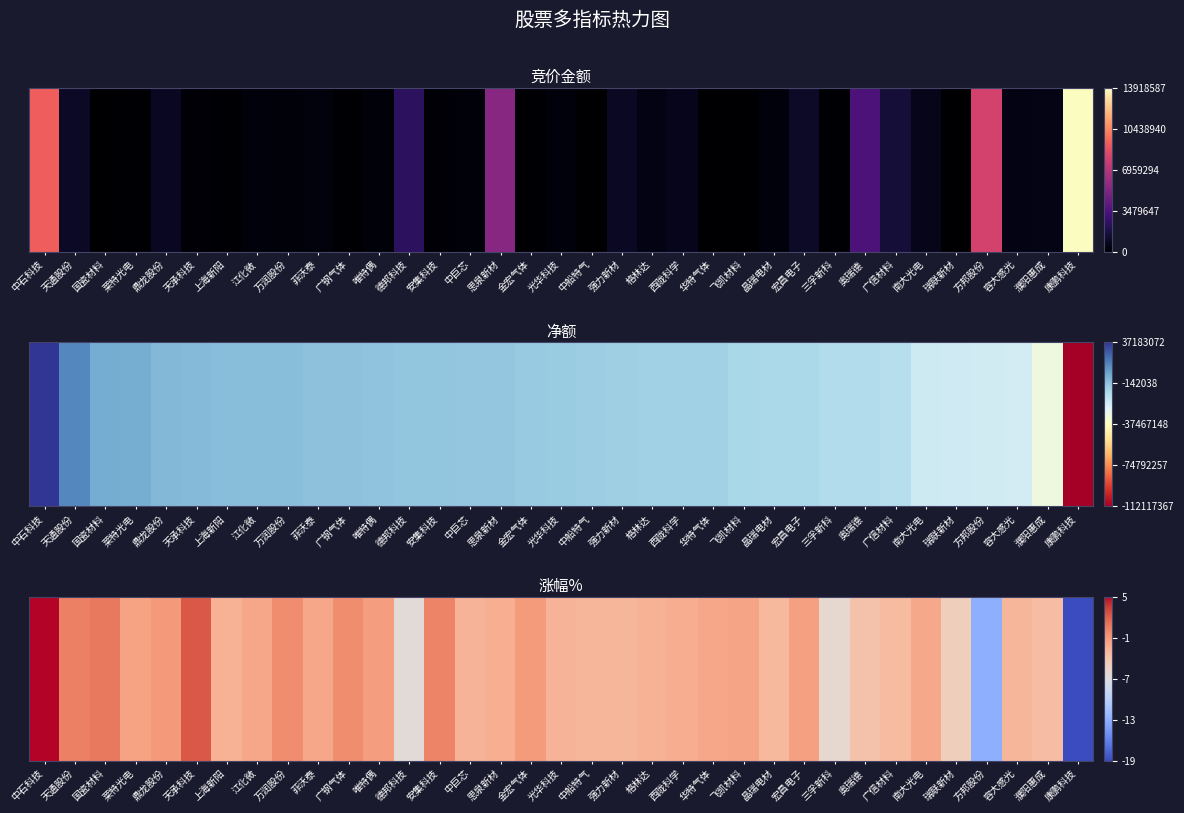

Between 广信材料 and 鼎龙股份, which is larger?

鼎龙股份